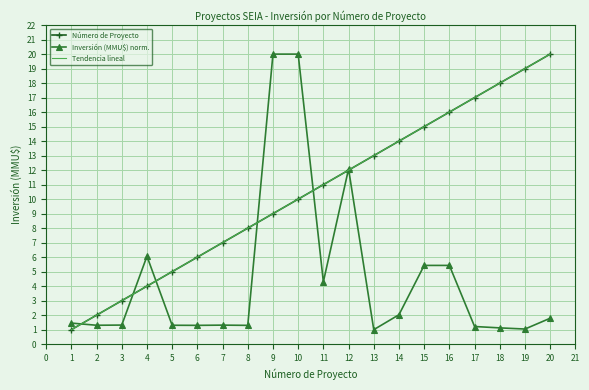

Reading left to right, what are all the values shown in this chart?

Número de Proyecto: 1=1.0	2=2.0	3=3.0	4=4.0	5=5.0	6=6.0	7=7.0	8=8.0	9=9.0	10=10.0	11=11.0	12=12.0	13=13.0	14=14.0	15=15.0	16=16.0	17=17.0	18=18.0	19=19.0	20=20.0
Inversión (MMU$) x1000: 1=1.5	2=1.3	3=1.3	4=6.1	5=1.3	6=1.3	7=1.3	8=1.3	9=20.0	10=20.0	11=4.3	12=12.1	13=1.0	14=2.0	15=5.4	16=5.4	17=1.2	18=1.1	19=1.0	20=1.8